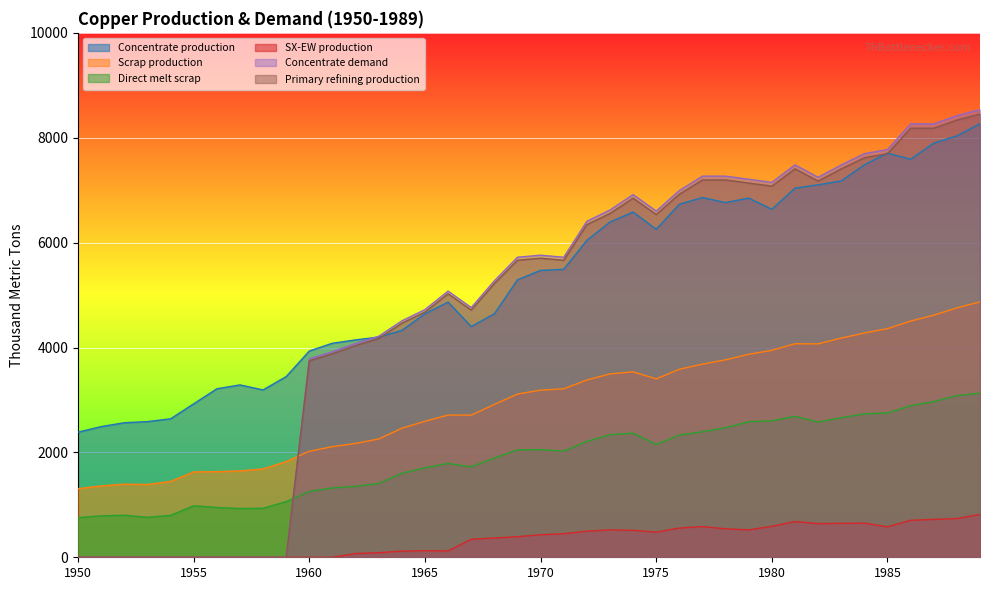

True or false: SX-EW production and Scrap production intersect in this chart.

False